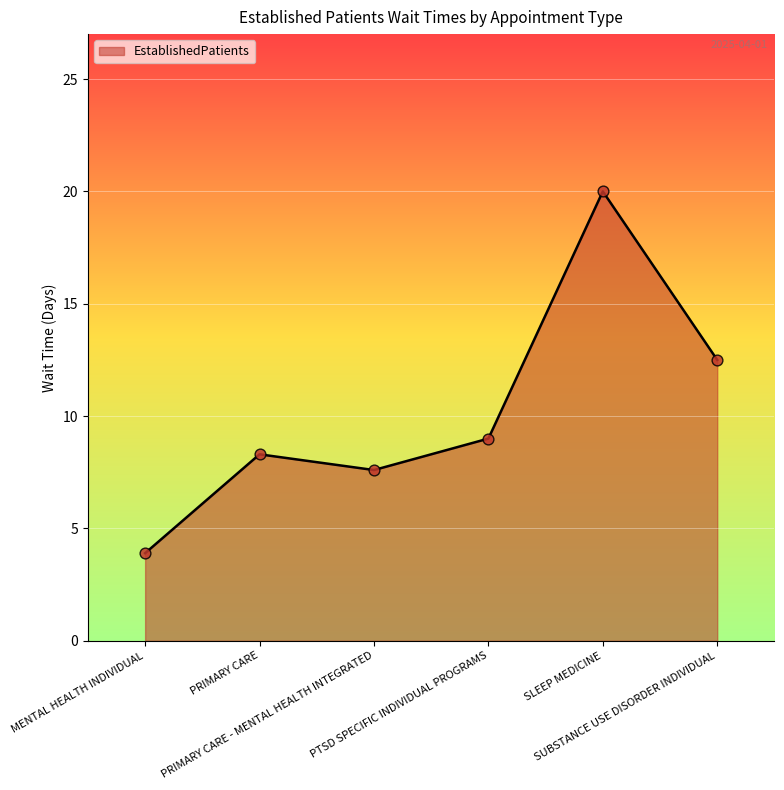

What is the change in value from PRIMARY CARE - MENTAL HEALTH INTEGRATED to PTSD SPECIFIC INDIVIDUAL PROGRAMS?

+1.4